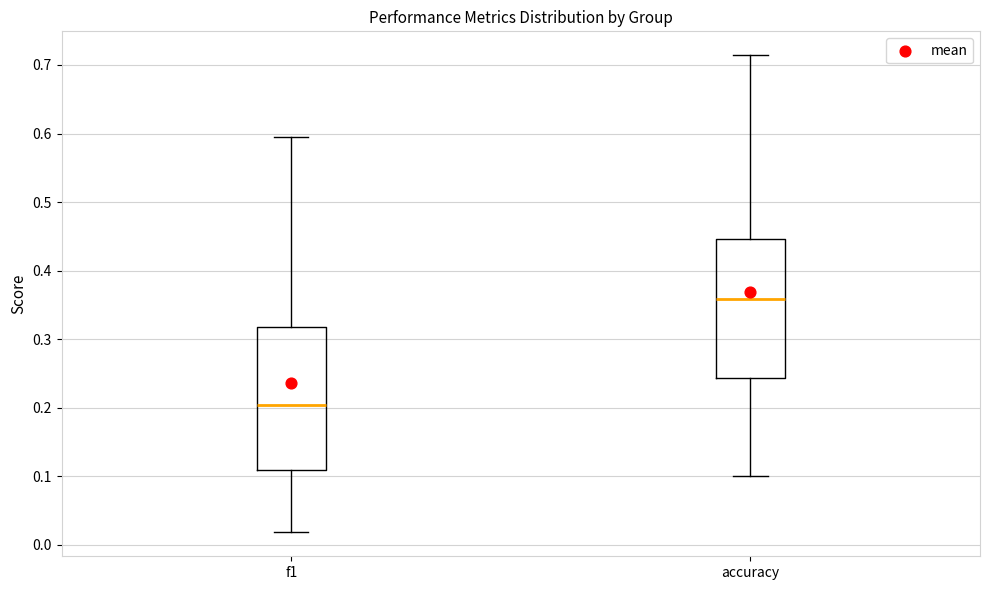

Which box's median line is the lowest?

f1